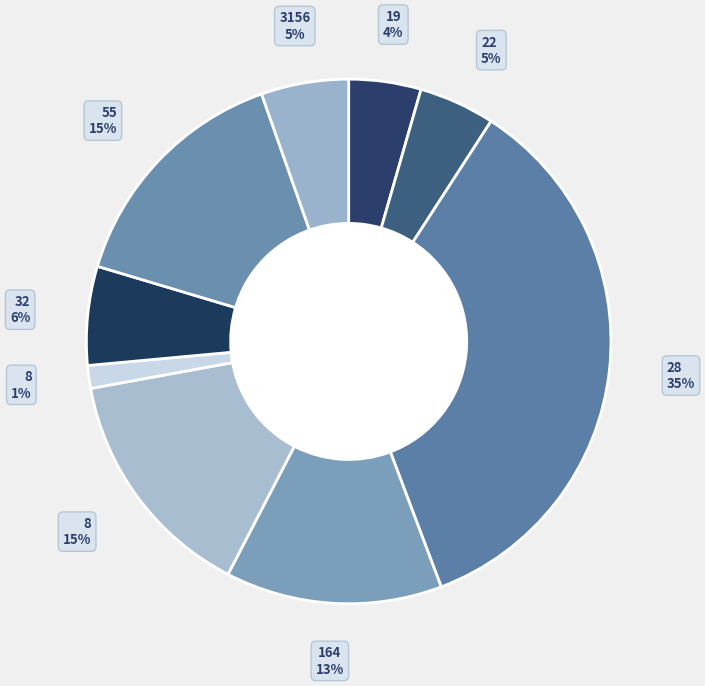

Which category has the biggest portion of the pie?

28